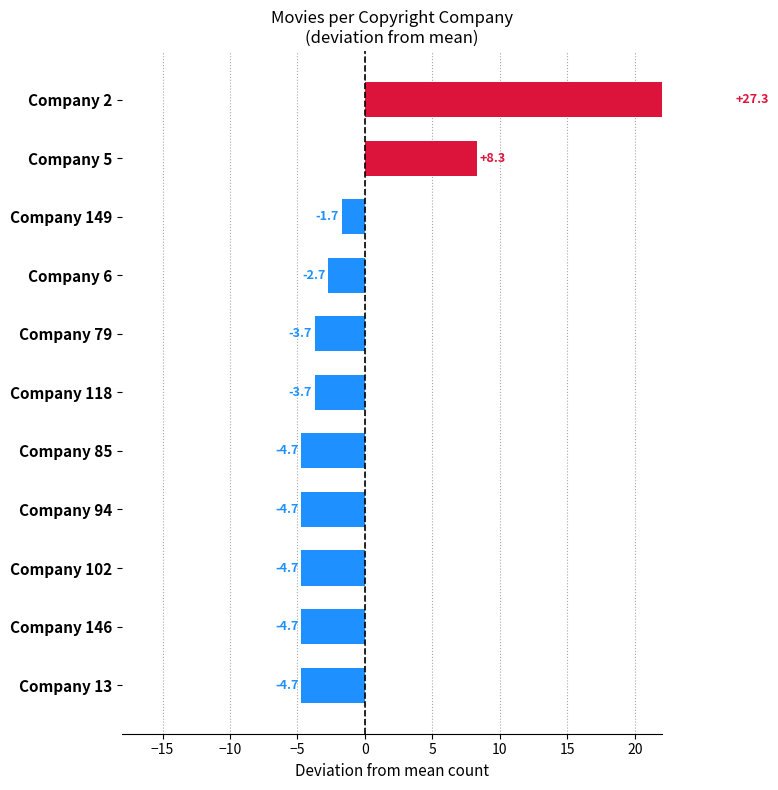

How many data points are less than -3?

7